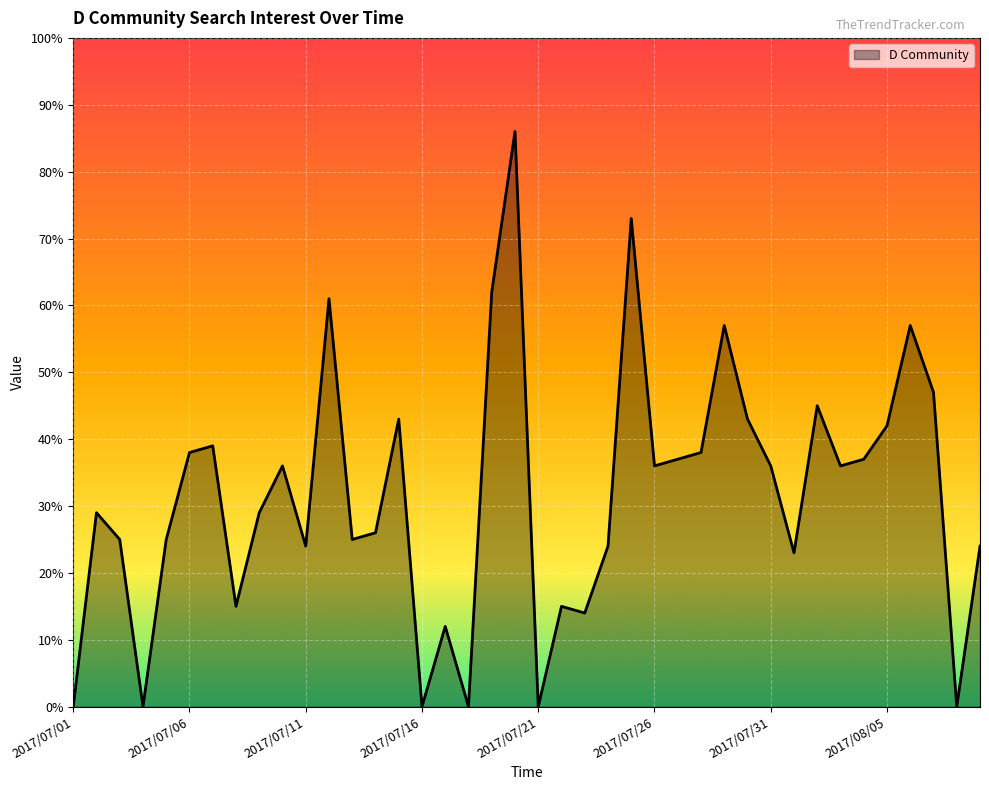

What is the difference between the maximum and minimum values?

86